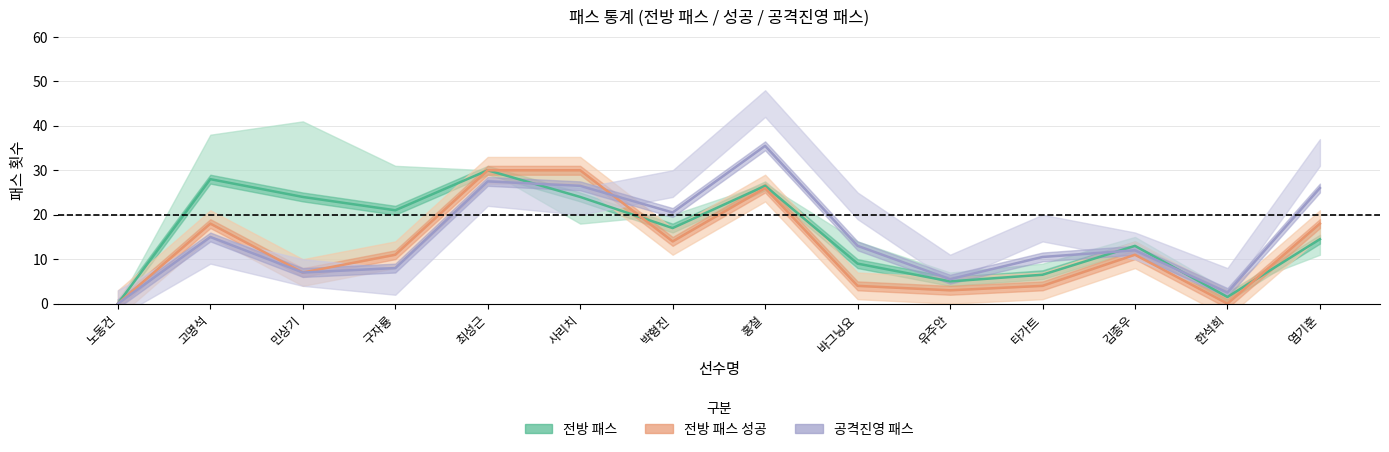

At how many categories does at least one series exceed 10?

11